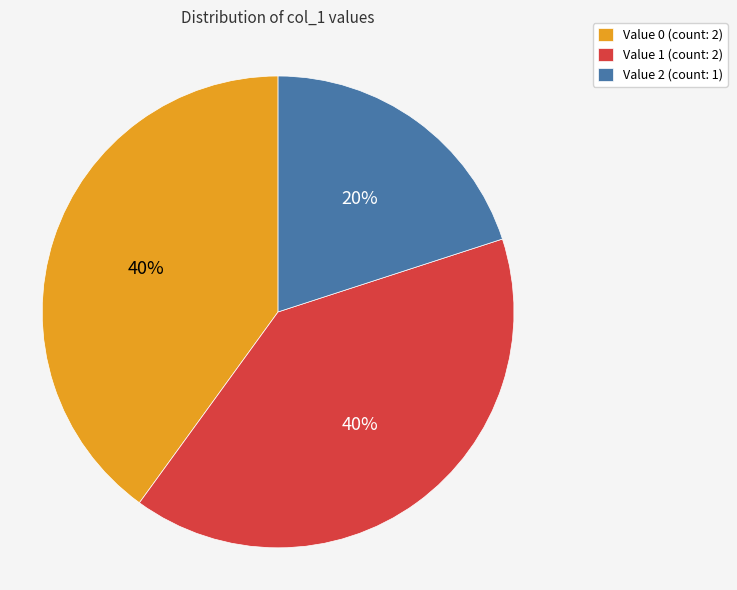

Do Value 2 (count: 1) and Value 0 (count: 2) together represent more than half of the pie?

Yes